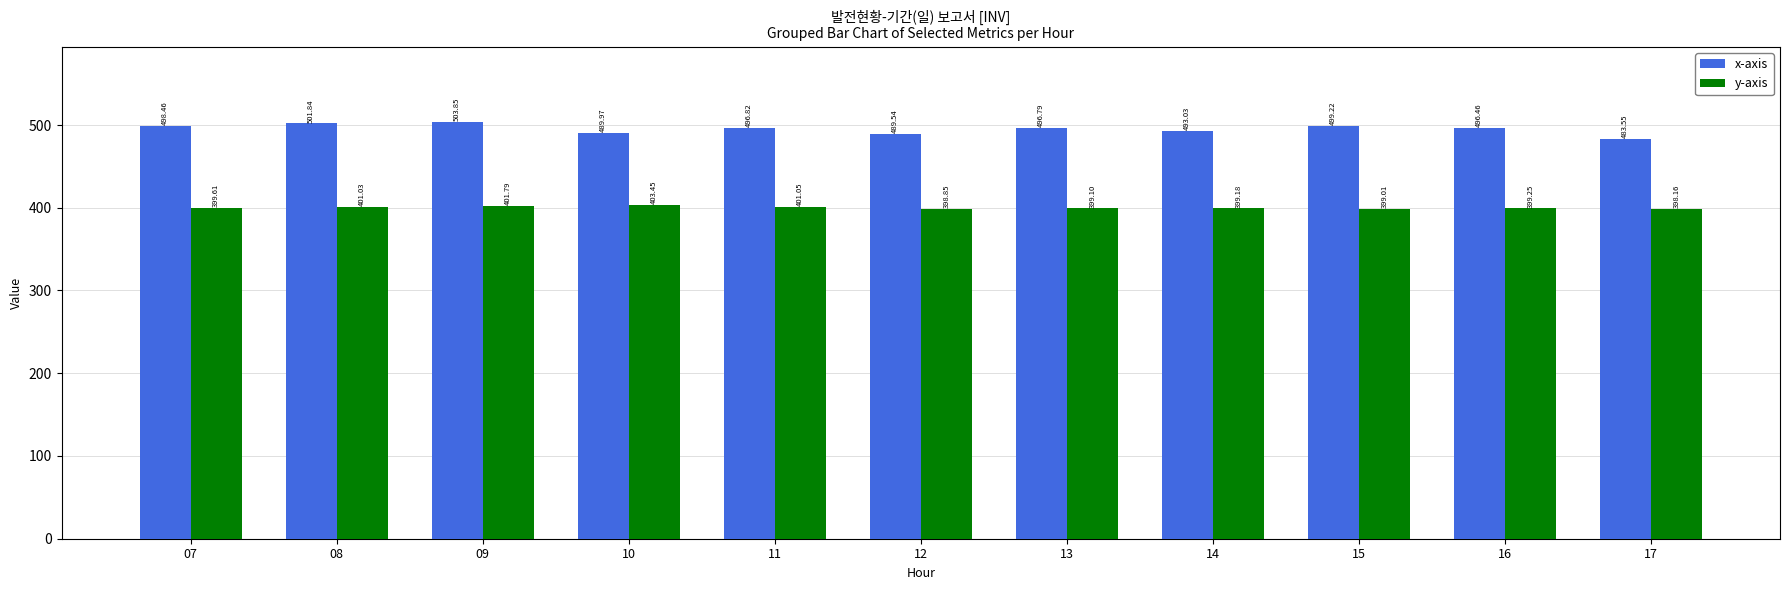

How many groups of bars are there?

11